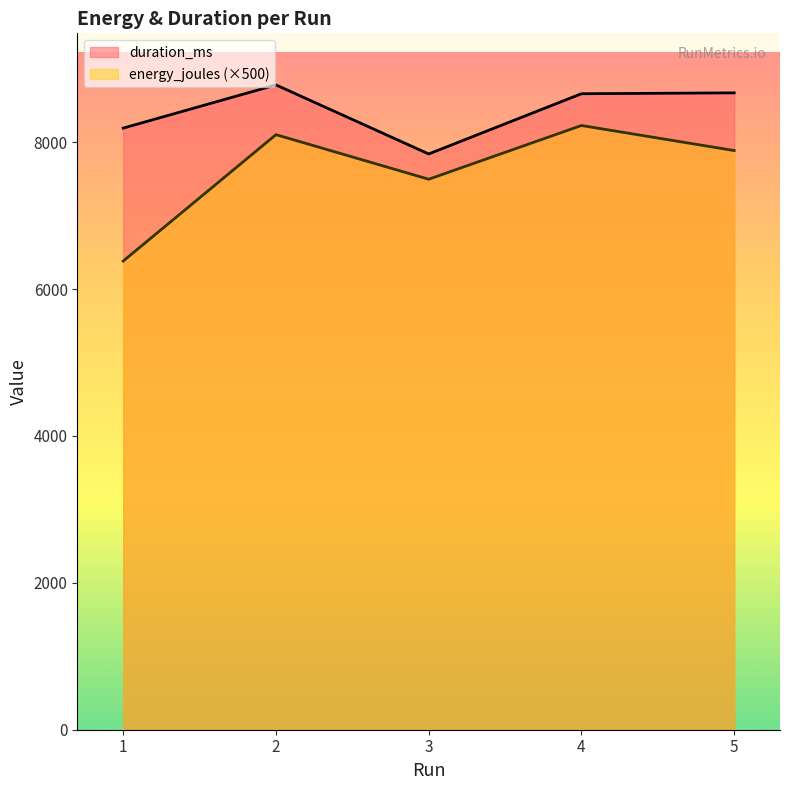

Read the energy_joules value at 4.

8226.4